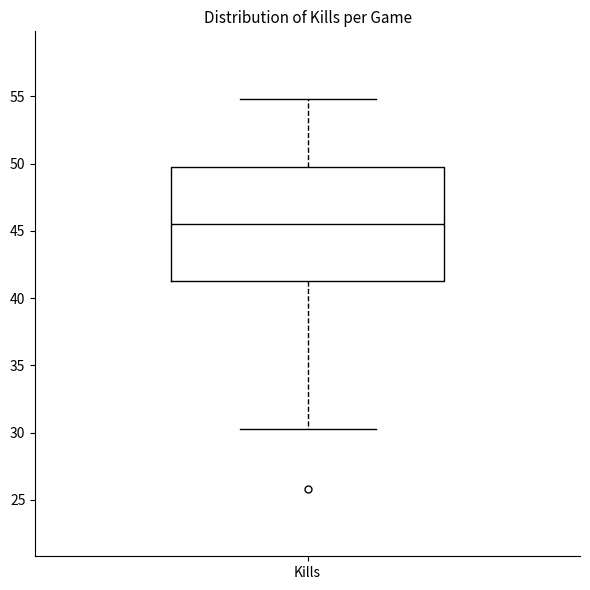

Transcribe this box plot: give where the median line is, the range the box spans, and where the two whiskers end, as read against the y-axis. The values are not printed on the chart, so give them approximately, as read against the axis.

median 45.5, box 41.5 to 49.5, whiskers 30.5 to 55.0